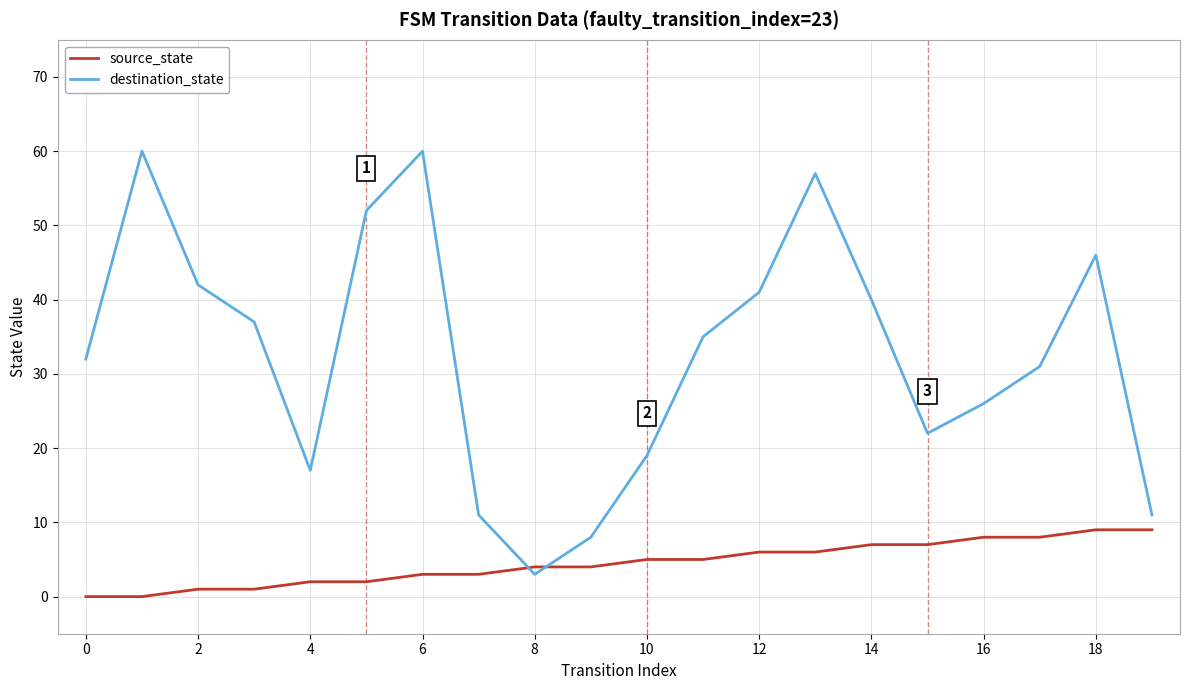

How many lines are shown in the chart?

2